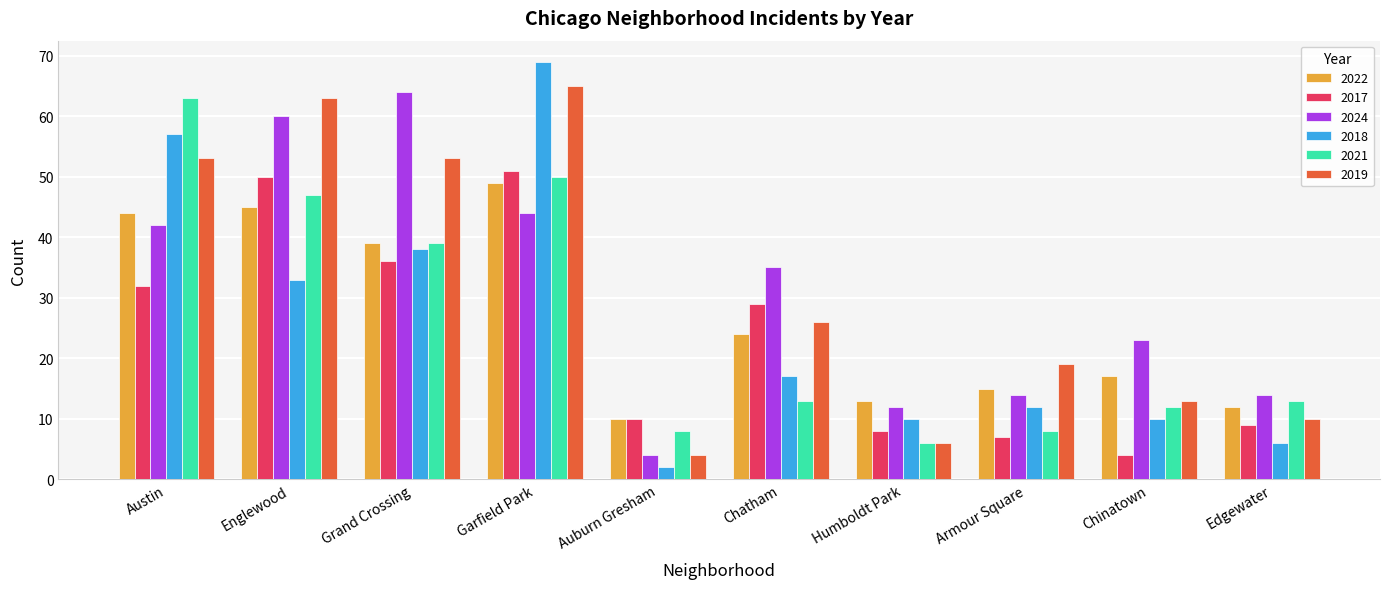

Count the number of data series in this chart.

6